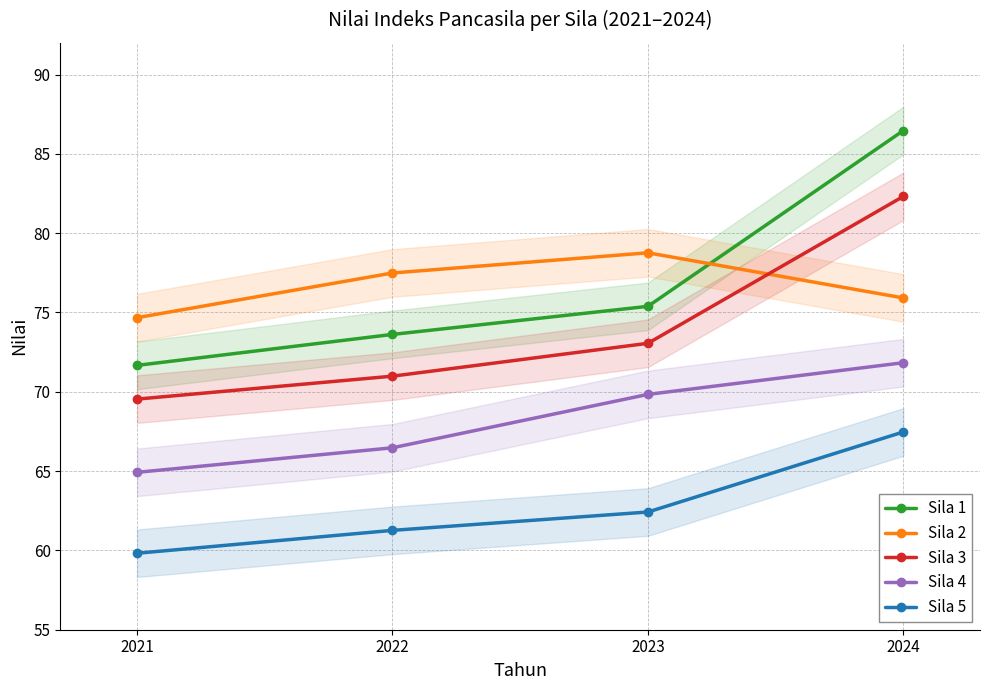

What is the maximum value for Sila 4?

71.8